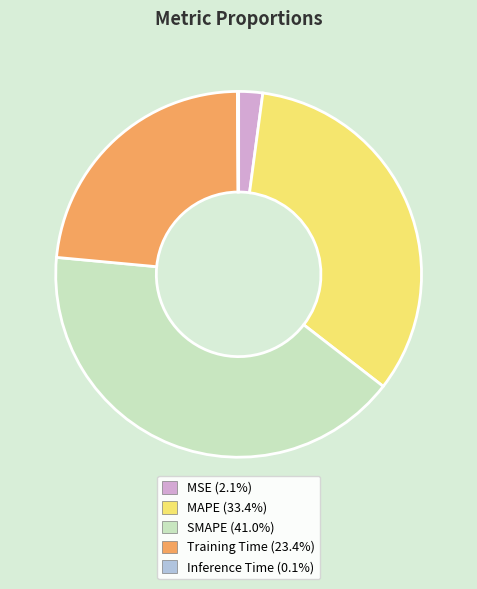

Is MSE the majority of the pie?

No